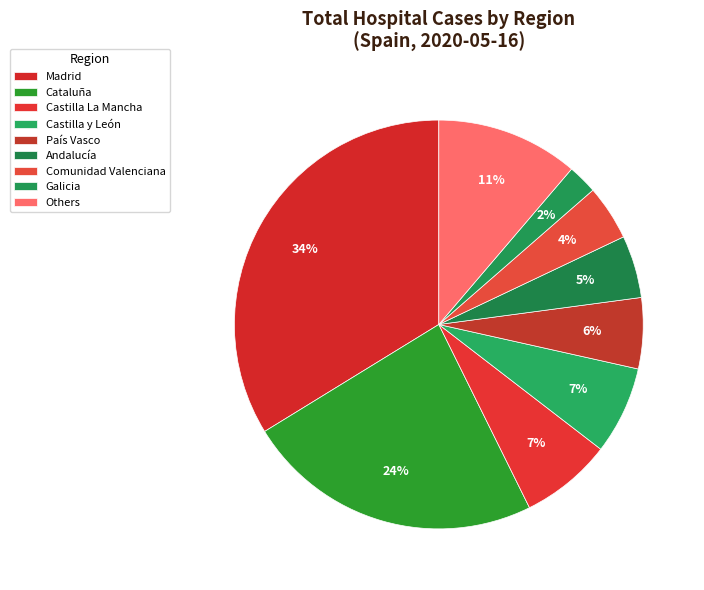

Count the number of slices in the pie.

9